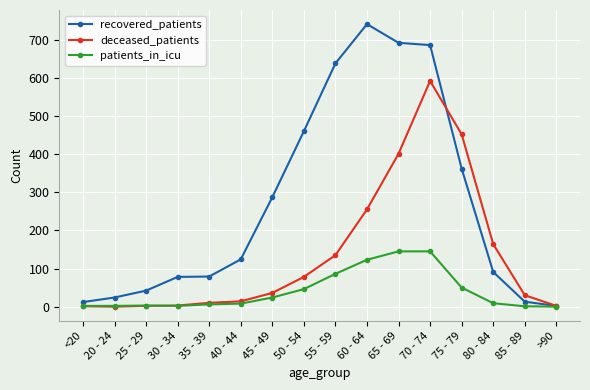

Which series has the widest spread of values?

recovered_patients